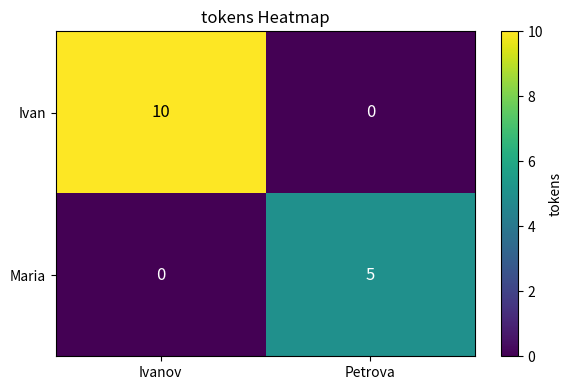

Reading left to right, list all the values displayed in this chart.

Ivan: Ivanov=10	Petrova=0
Maria: Ivanov=0	Petrova=5